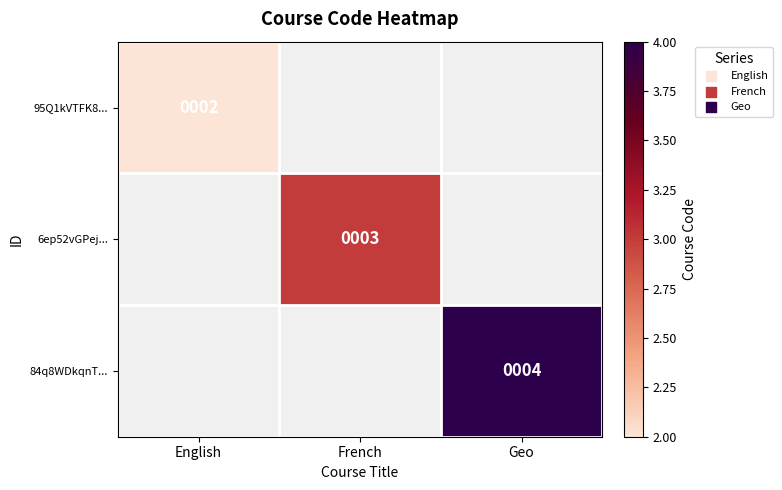

True or false: 84q8WDkqnT... has a value of 4 at Geo.

True